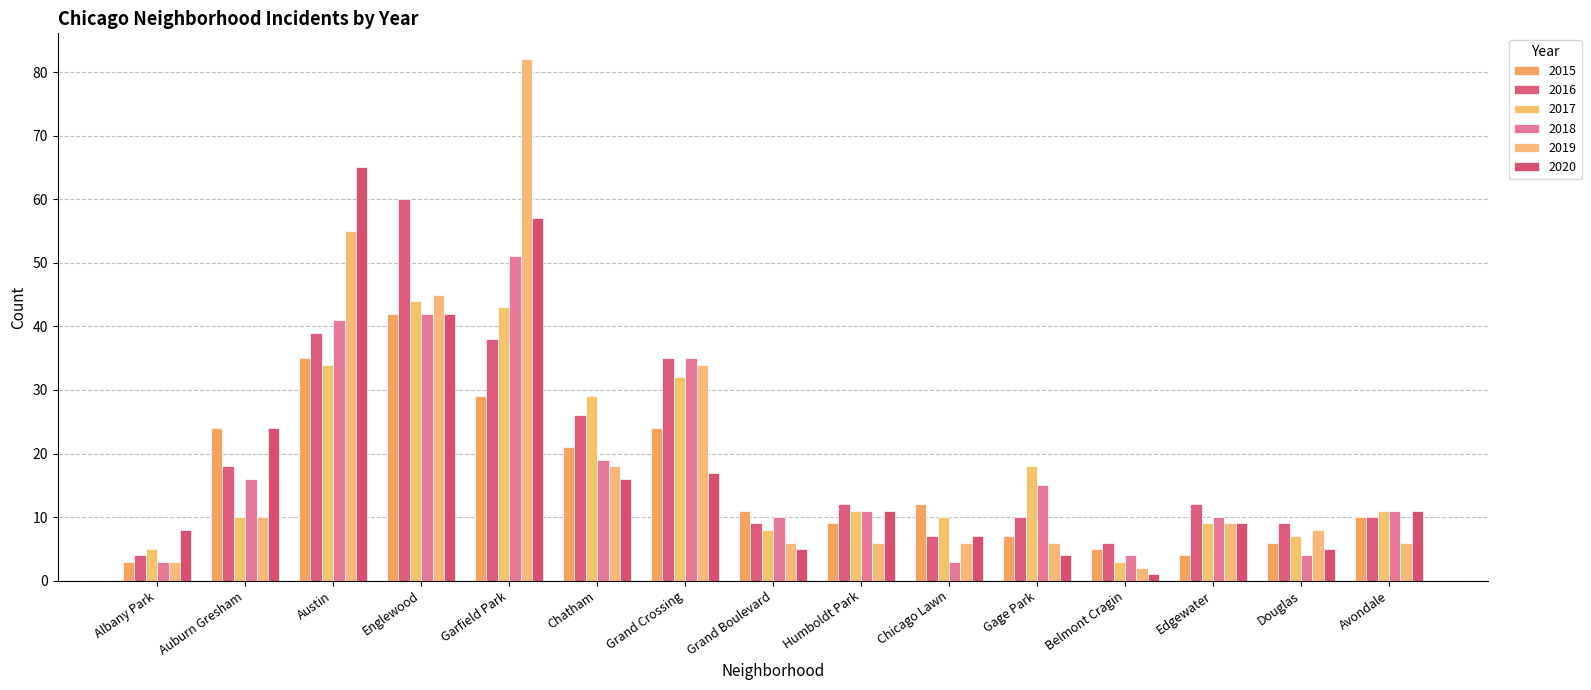

Reading left to right, extract all data points from this chart.

2015: 3	24	35	42	29	21	24	11	9	12	7	5	4	6	10
2016: 4	18	39	60	38	26	35	9	12	7	10	6	12	9	10
2017: 5	10	34	44	43	29	32	8	11	10	18	3	9	7	11
2018: 3	16	41	42	51	19	35	10	11	3	15	4	10	4	11
2019: 3	10	55	45	82	18	34	6	6	6	6	2	9	8	6
2020: 8	24	65	42	57	16	17	5	11	7	4	1	9	5	11